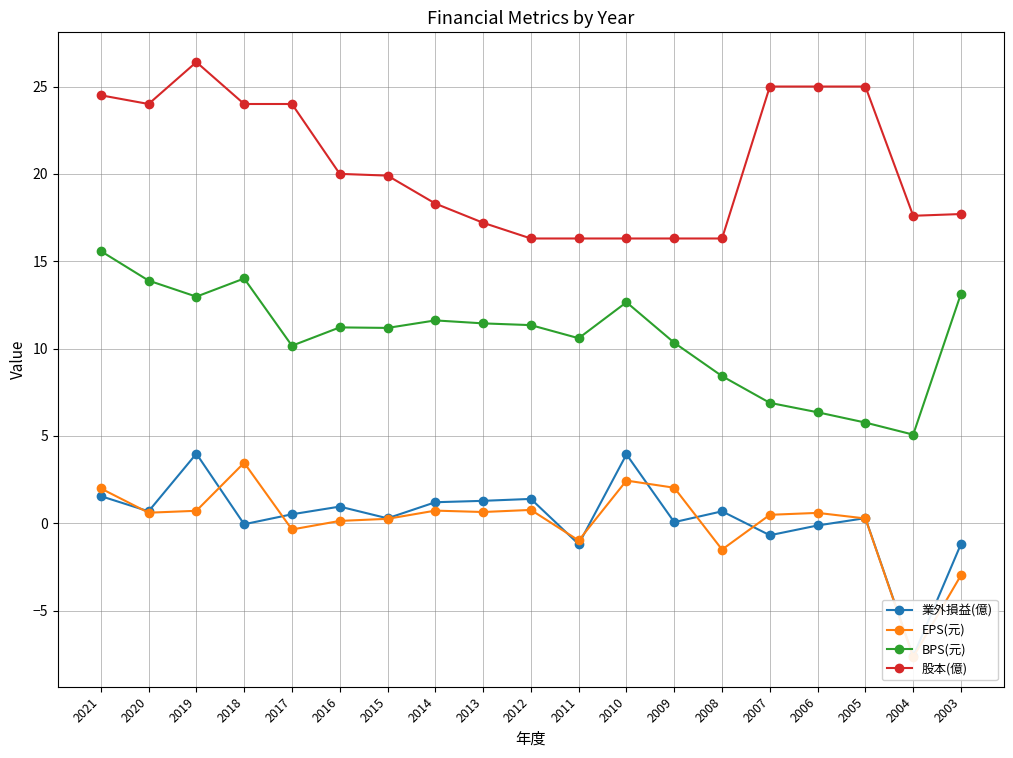

What is the average value of the 股本(億) series?

20.5